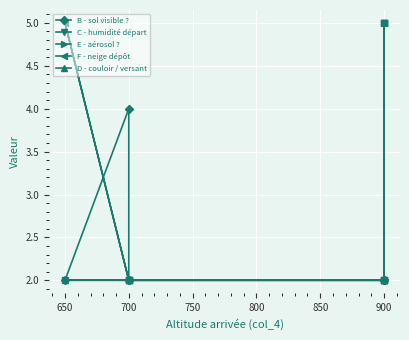

What is the value of the F - neige dépôt point at the 6th from the left?

2